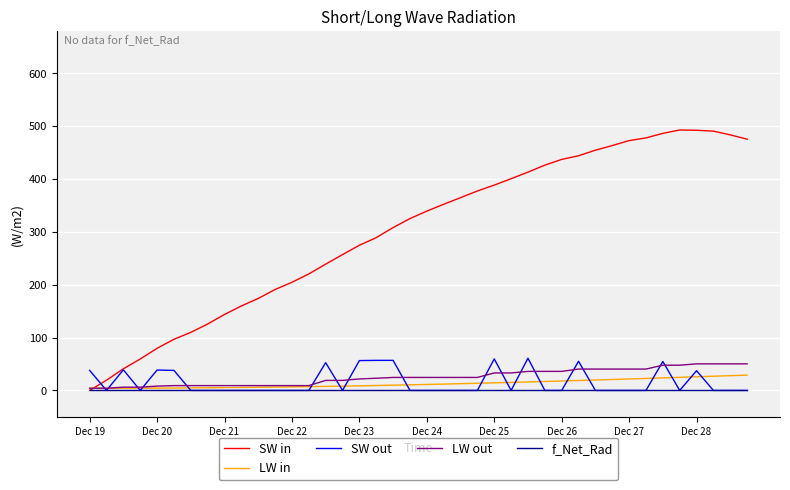

What is the maximum value for LW out?

50.3